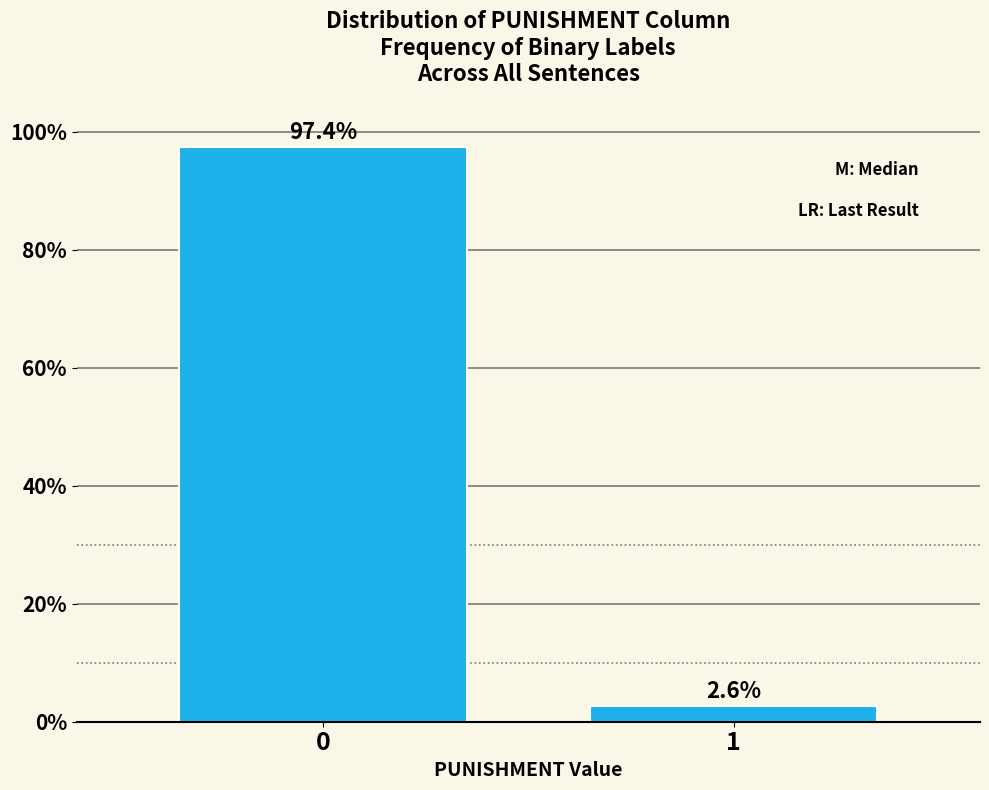

Reading right to left, what are all the values shown in this chart?

2.6	97.4